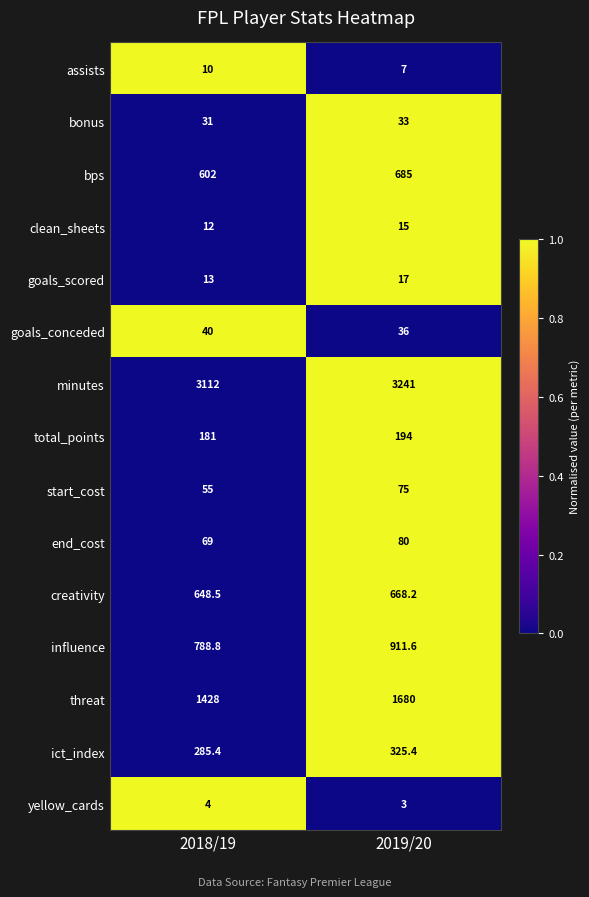

What is the difference between the highest and lowest values at 2019/20?

3238.0